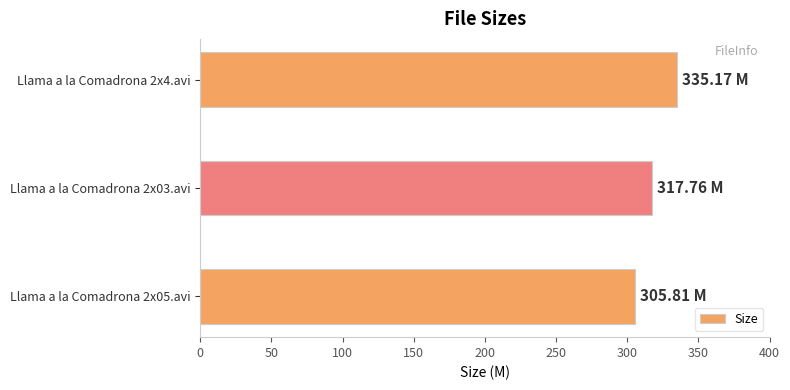

What is the average value?

319.6